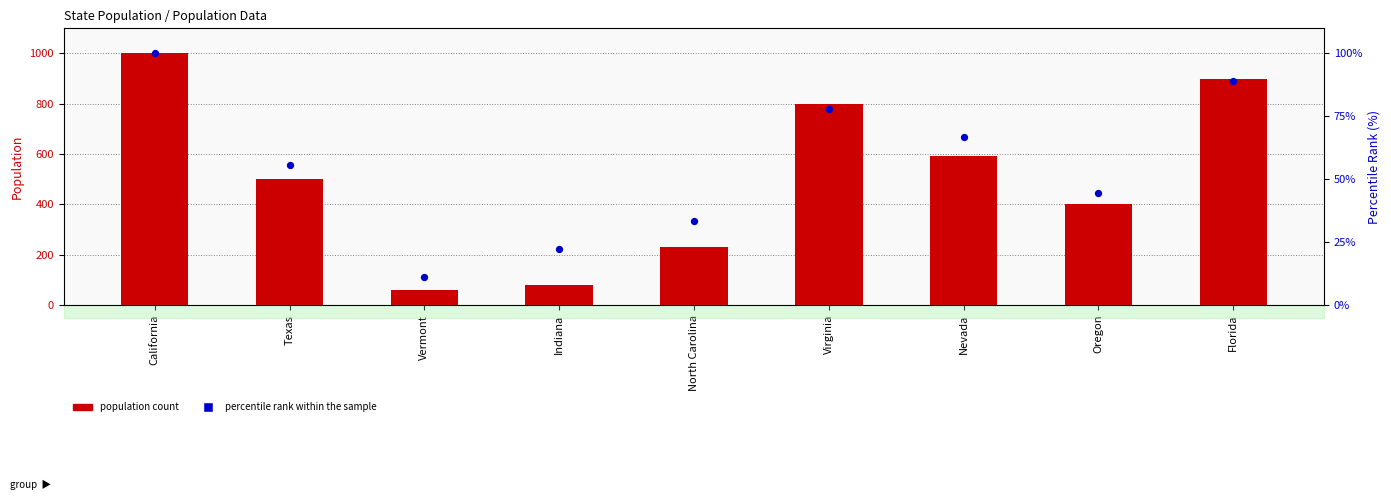

At which category is the sum across all series the highest?

California